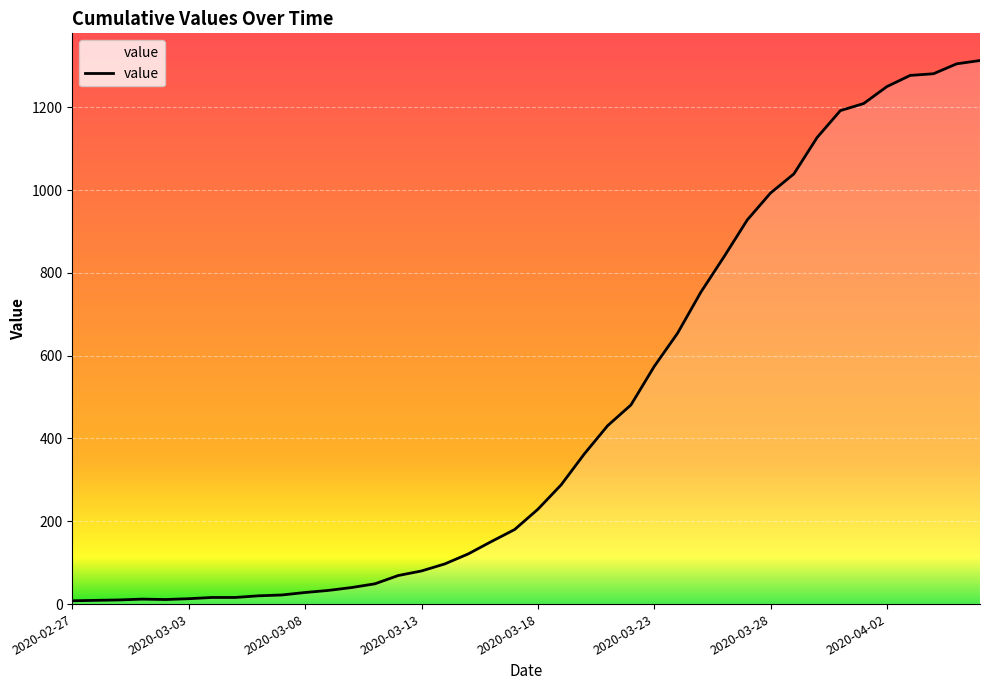

What is the difference between the maximum and minimum values?

1305